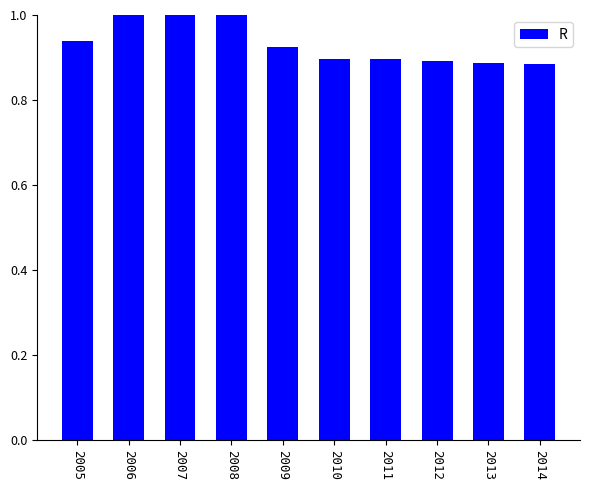

The value at 2011 is 0.9. True or false?

True